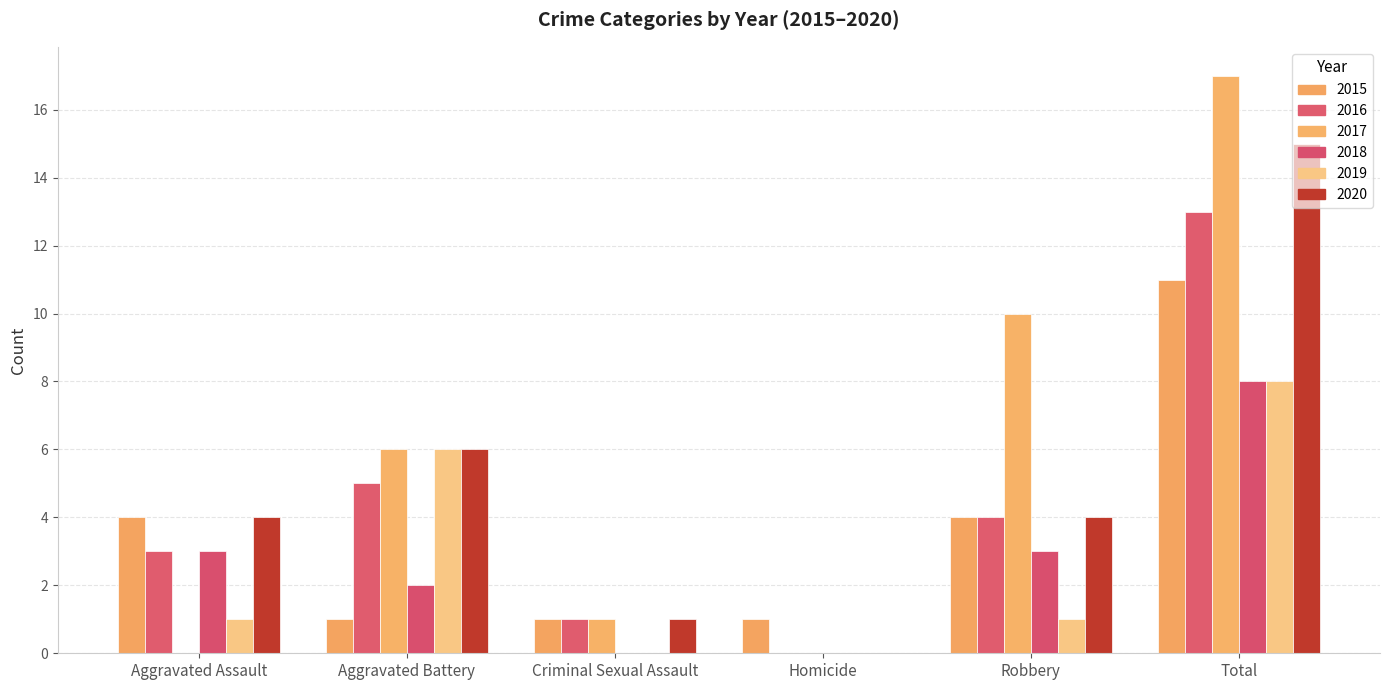

What is the difference between the 2019 values at Criminal Sexual Assault and Robbery?

1